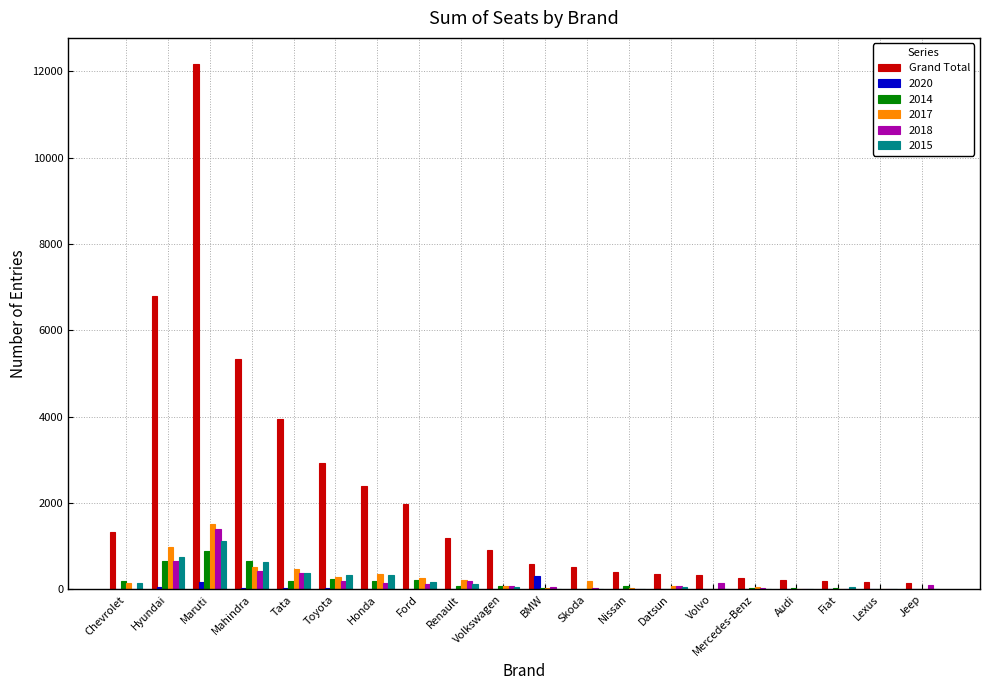

What is the greatest value displayed?

12166